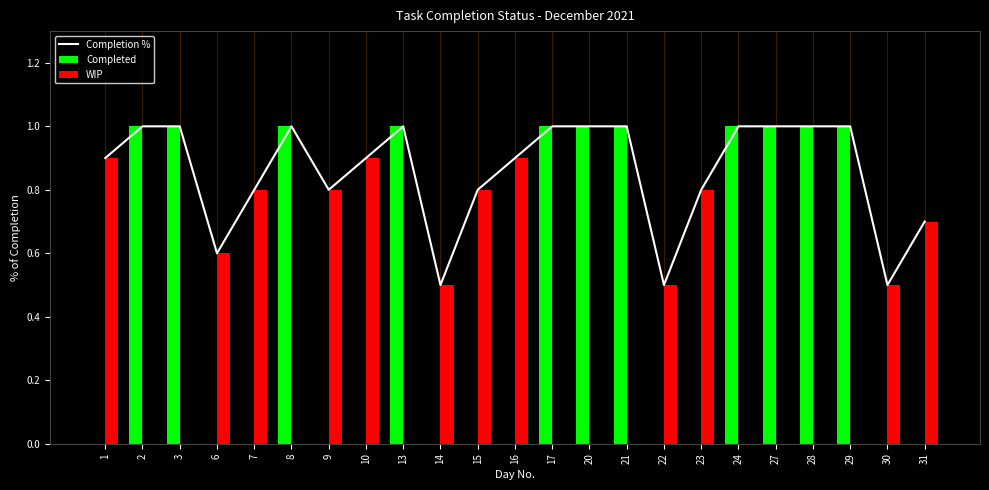

The WIP series shows 0.3 at 22. True or false?

False